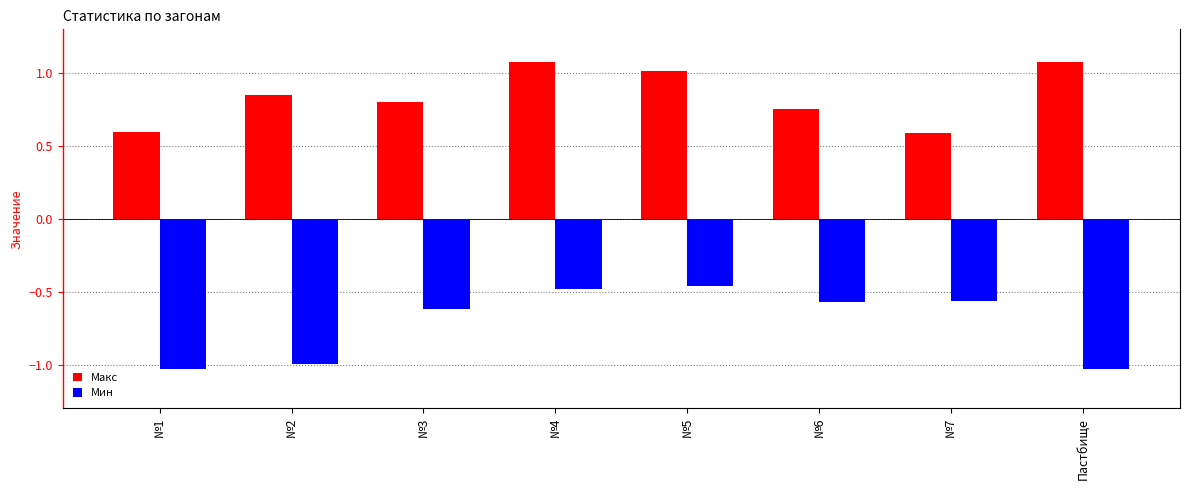

What is the maximum value for Макс?

1.1